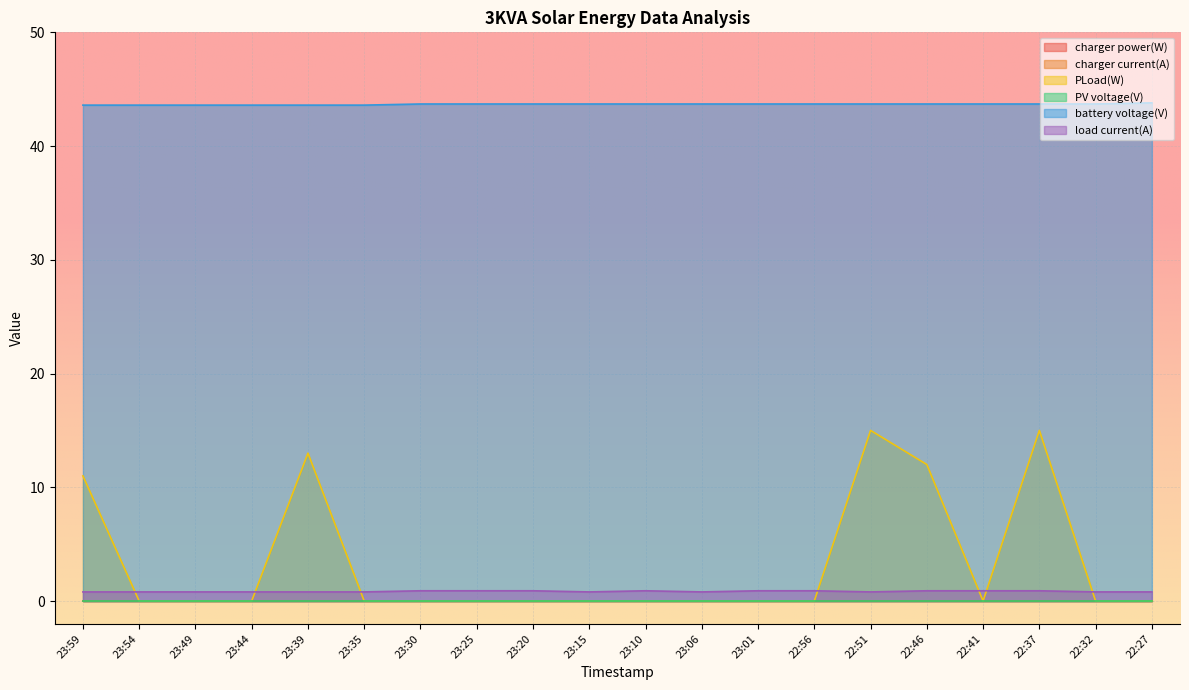

Where is load current(A) nearest to the value 0?

23:59